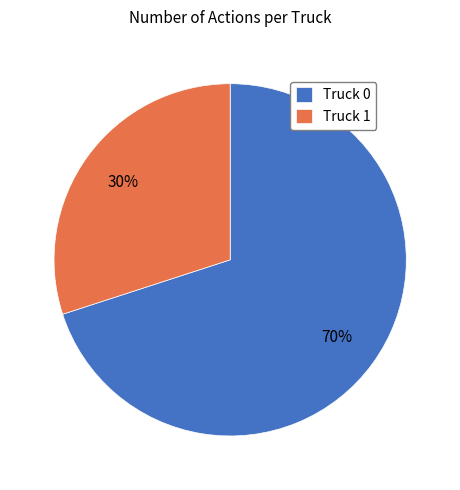

Is it true that Truck 1 is 30% of the pie?

True